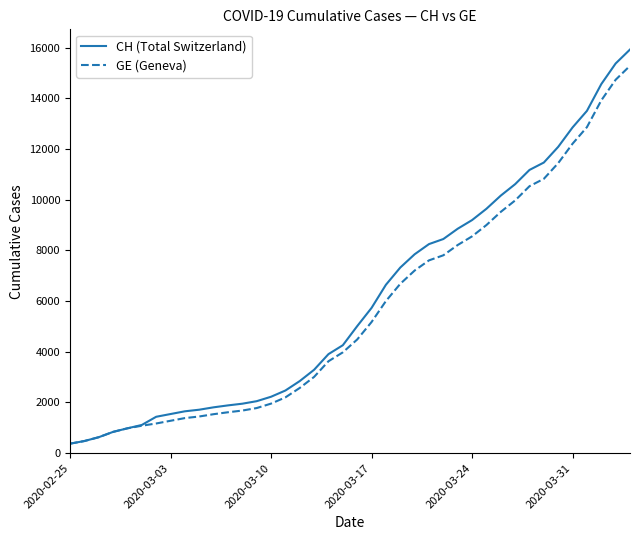

Which series has the largest range (max minus min)?

CH (Total Switzerland)